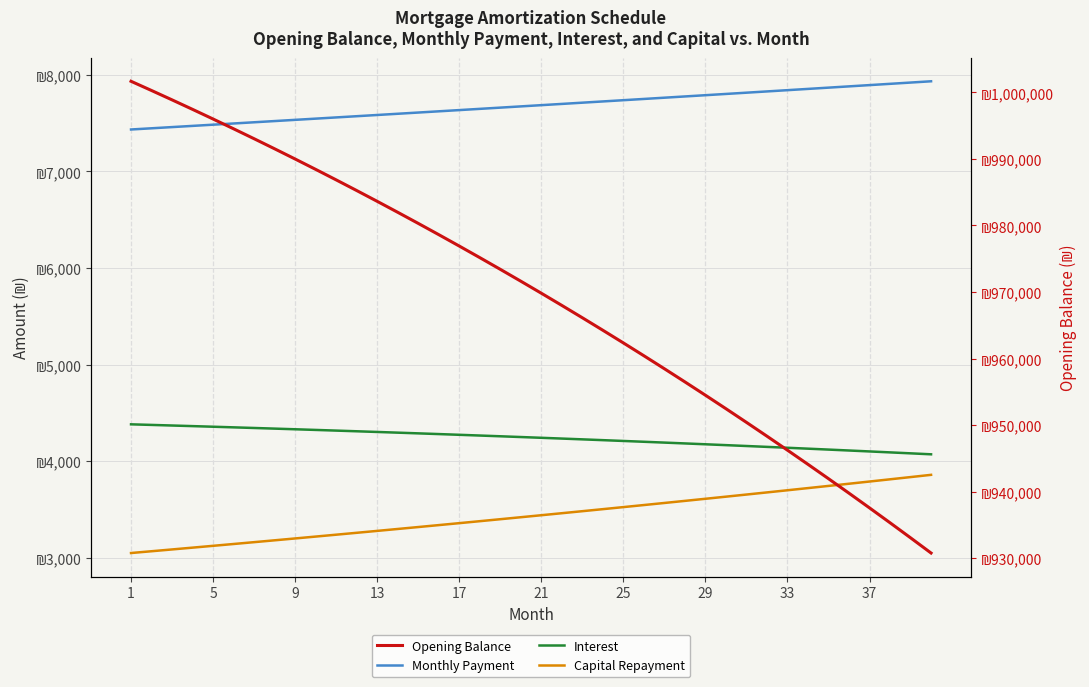

Reading left to right, what are all the values shown in this chart?

Monthly Payment: 7433.0	7445.4	7457.8	7470.2	7482.7	7495.2	7507.6	7520.2	7532.7	7545.2	7557.8	7570.4	7583.0	7595.7	7608.3	7621.0	7633.7	7646.4	7659.2	7672.0	7684.7	7697.6	7710.4	7723.2	7736.1	7749.0	7761.9	7774.9	7787.8	7800.8	7813.8	7826.8	7839.9	7852.9	7866.0	7879.1	7892.2	7905.4	7918.6	7931.8
Interest: 4382.3	4376.2	4370.1	4363.8	4357.5	4351.1	4344.5	4337.9	4331.2	4324.4	4317.5	4310.5	4303.4	4296.2	4288.9	4281.5	4274.0	4266.4	4258.7	4250.9	4242.9	4234.9	4226.8	4218.6	4210.3	4201.8	4193.3	4184.6	4175.9	4167.0	4158.0	4148.9	4139.8	4130.4	4121.0	4111.5	4101.8	4092.0	4082.1	4072.1
Capital Repayment: 3050.7	3069.2	3087.7	3106.4	3125.2	3144.1	3163.1	3182.3	3201.5	3220.9	3240.4	3260.0	3279.7	3299.5	3319.5	3339.6	3359.8	3380.1	3400.5	3421.1	3441.8	3462.6	3483.6	3504.6	3525.8	3547.2	3568.6	3590.2	3611.9	3633.8	3655.8	3677.9	3700.1	3722.5	3745.0	3767.7	3790.4	3813.4	3836.4	3859.7
Opening Balance: 1001666.7	1000280.3	998873.2	997445.1	995995.9	994525.4	993033.6	991520.3	989985.2	988428.4	986849.5	985248.5	983625.2	981979.4	980311.0	978619.9	976905.8	975168.6	973408.1	971624.3	969816.9	967985.7	966130.6	964251.5	962348.1	960420.3	958467.9	956490.8	954488.8	952461.7	950409.3	948331.5	946228.0	944098.8	941943.6	939762.3	937554.6	935320.4	933059.6	930771.8